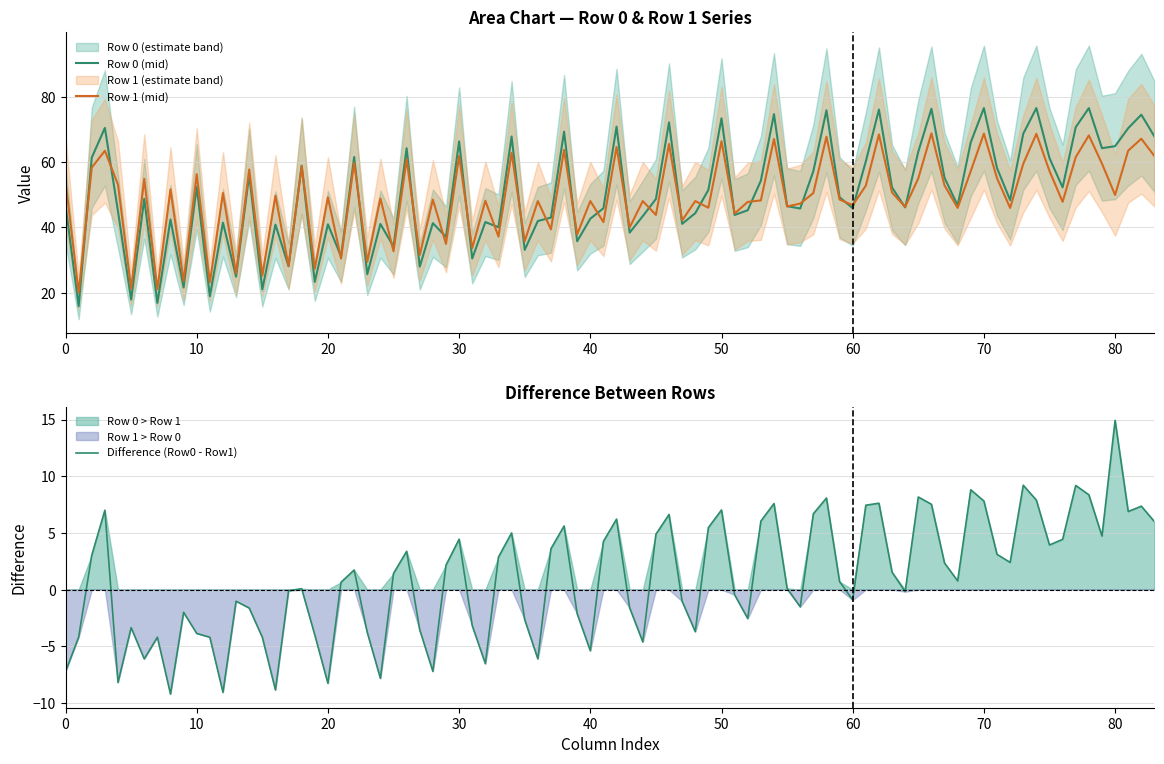

Where is col_5 nearest to the value 19?

Row 0